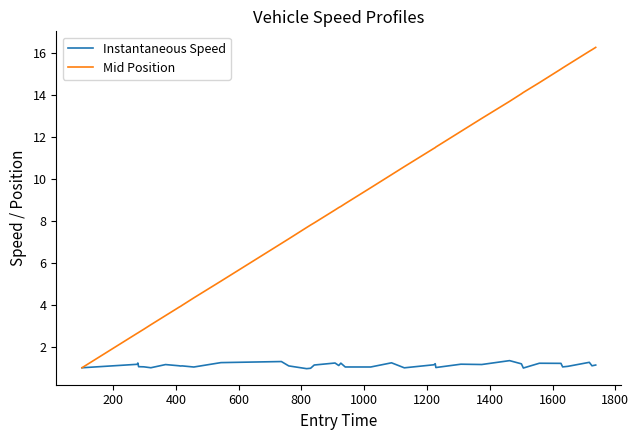

Which series has the largest range (max minus min)?

Mid Position